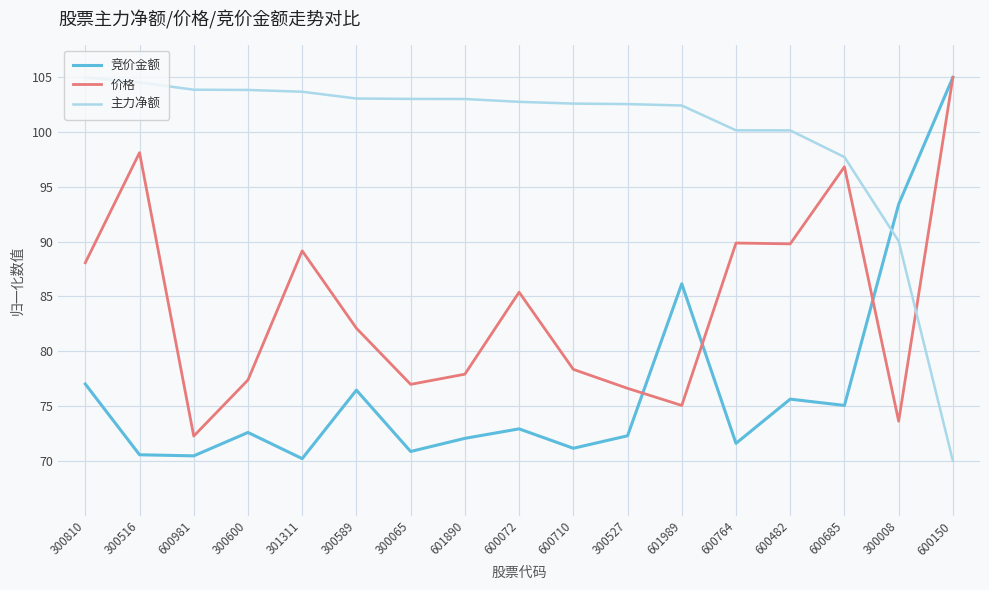

Between 601989 and 600482, which series saw the biggest shift?

价格